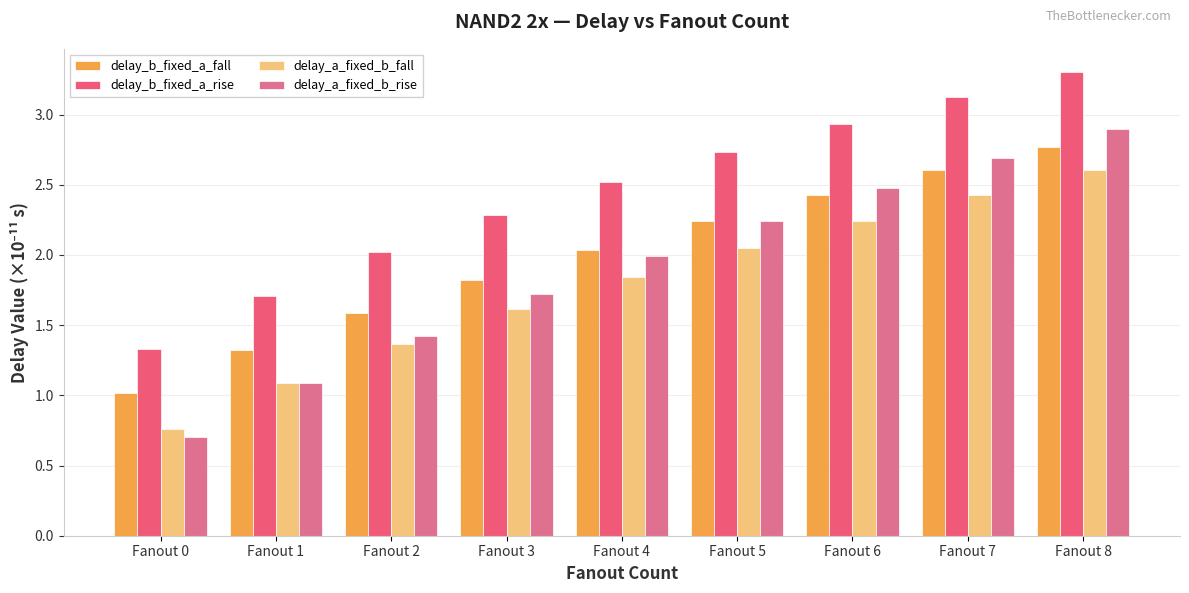

Which series has the widest spread of values?

delay_a_fixed_b_rise